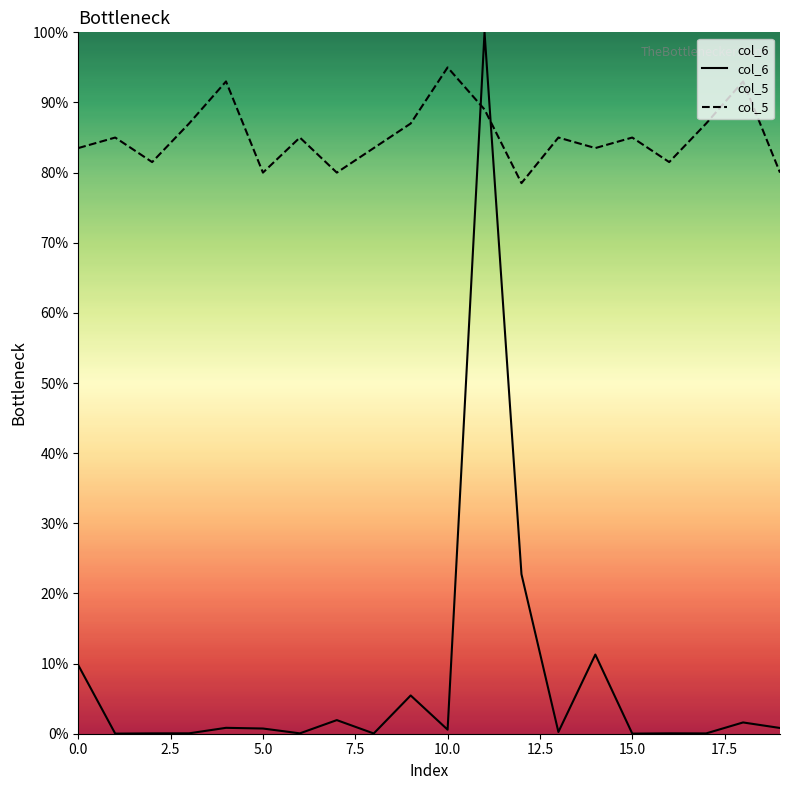

What are all the series names shown in the legend?

col_6, col_5